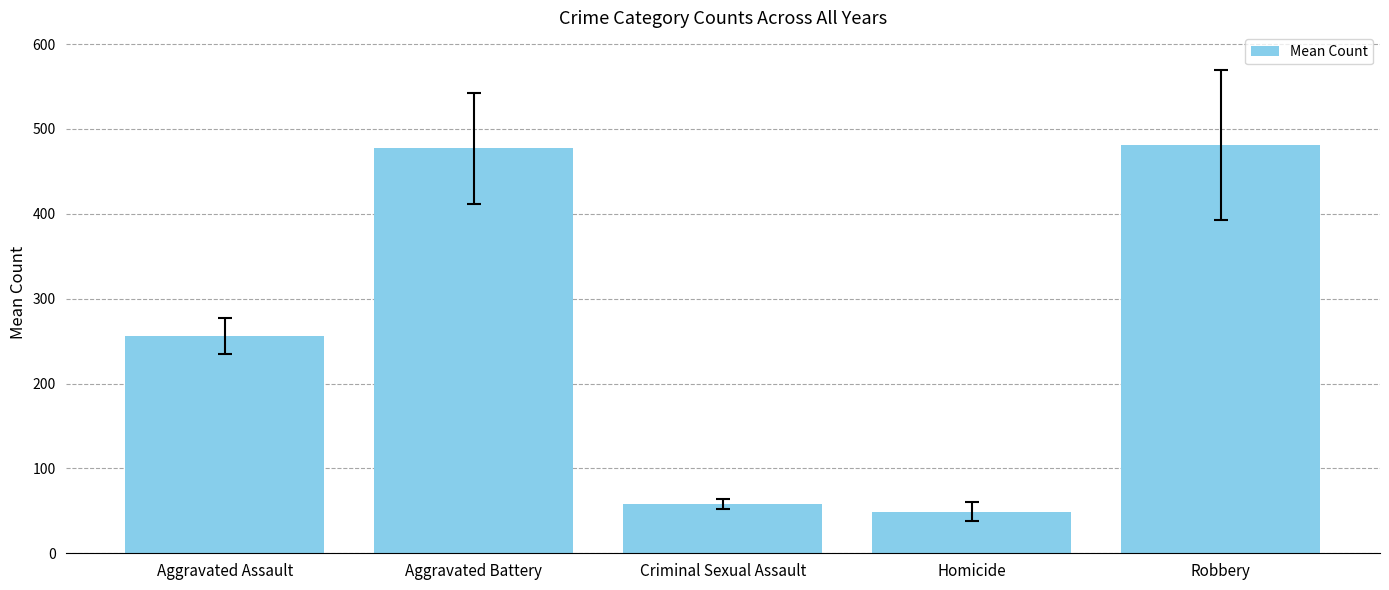

Count the number of data series in this chart.

1